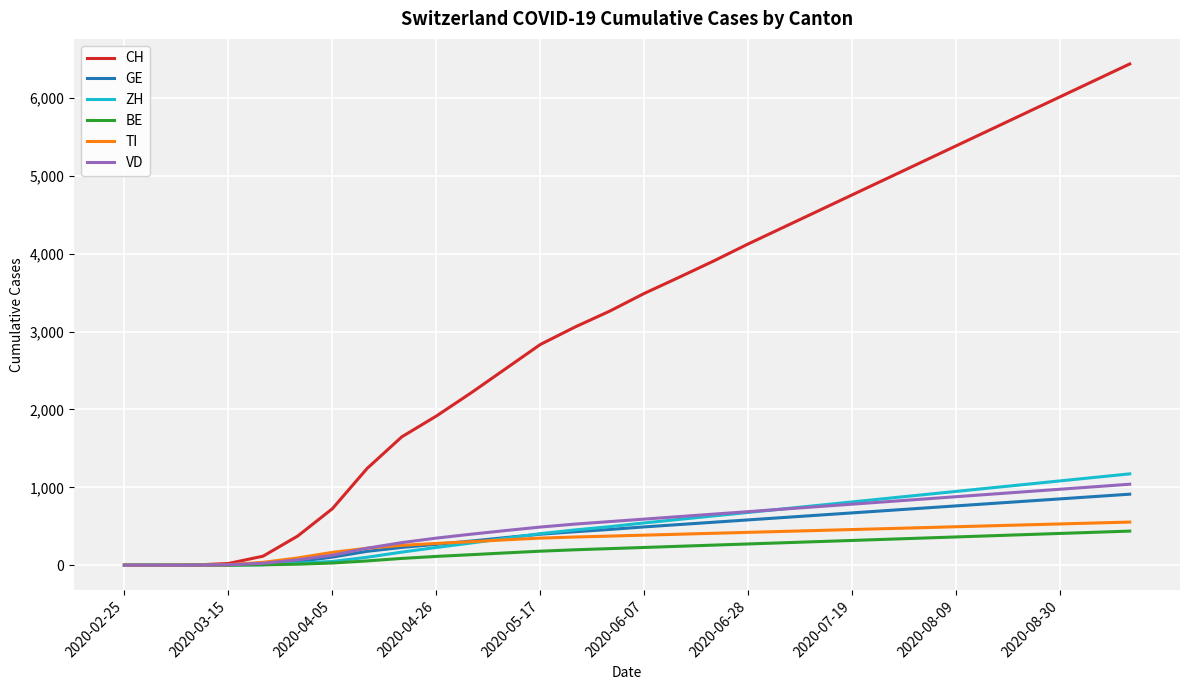

Which series has the largest range (max minus min)?

CH